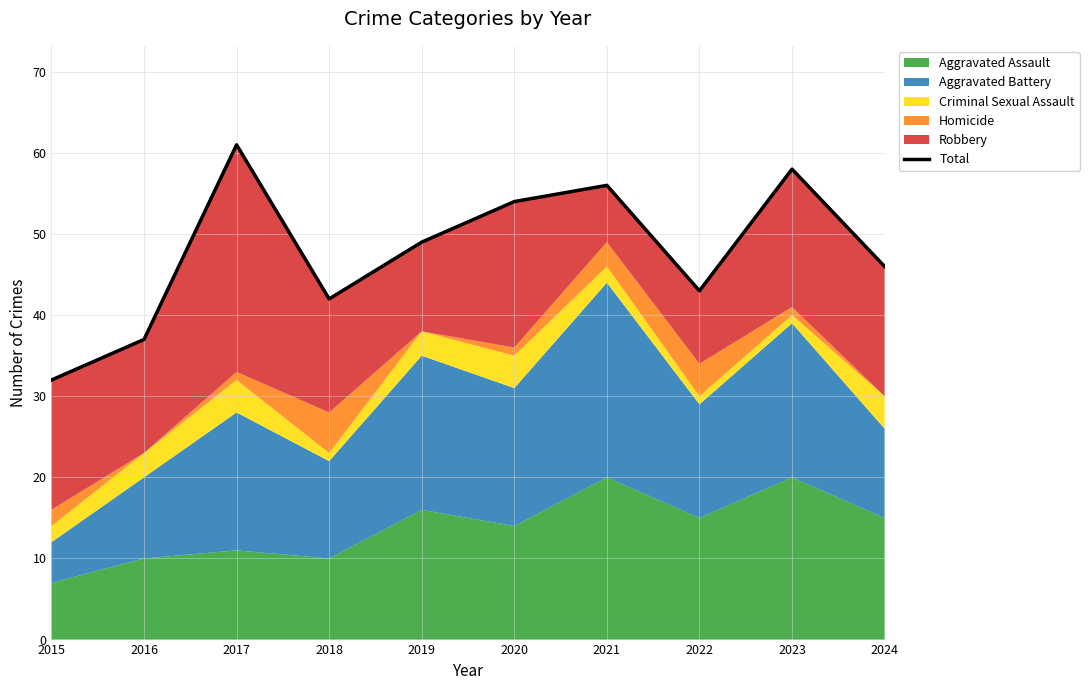

True or false: the data shows 37 at 2016.

True